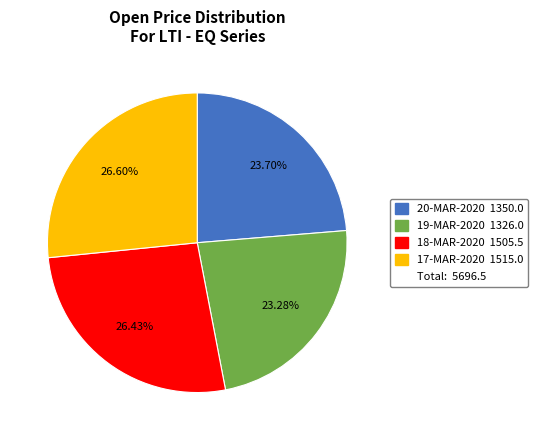

Is there any slice that represents more than half of the pie?

No